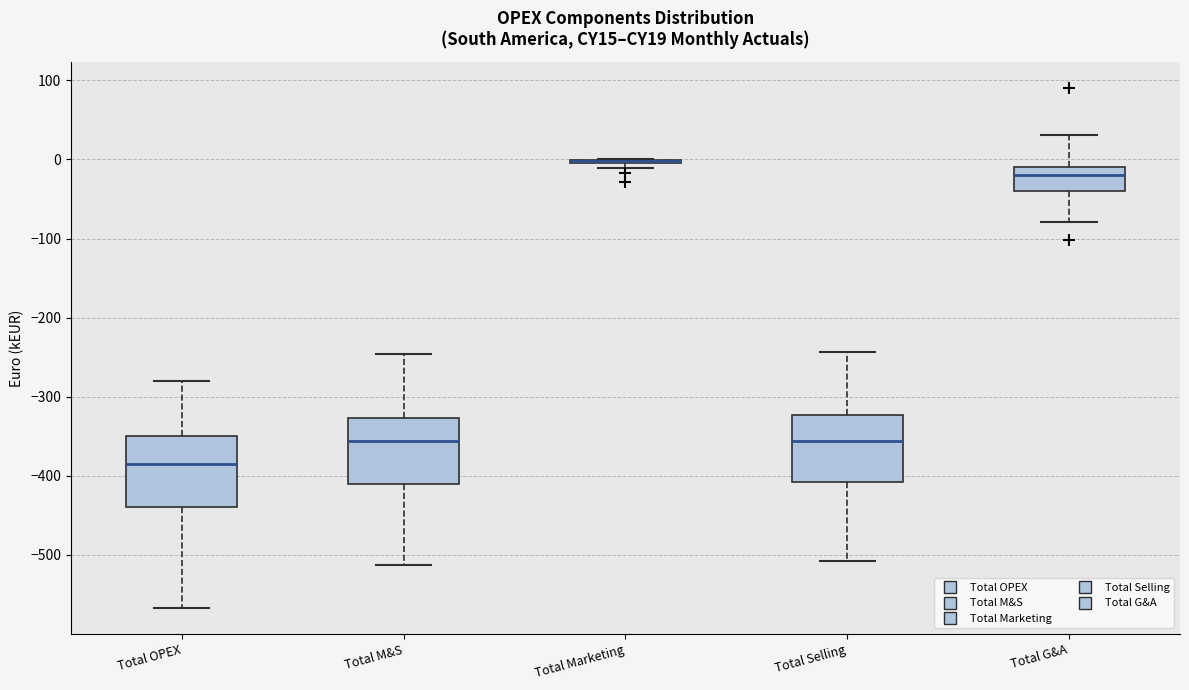

Reading left to right, transcribe this box plot: for each box, give where its median line is, the range the box spans, and where its two whiskers end, as read against the y-axis. The values are not printed on the chart, so give them approximately, as read against the axis.

Total OPEX: median -390, box -440 to -350, whiskers -570 to -280
Total M&S: median -360, box -410 to -330, whiskers -510 to -250
Total Marketing: box collapsed to a line at 0, whiskers -10 to 0
Total Selling: median -360, box -410 to -320, whiskers -510 to -240
Total G&A: median -20, box -40 to -10, whiskers -80 to 30